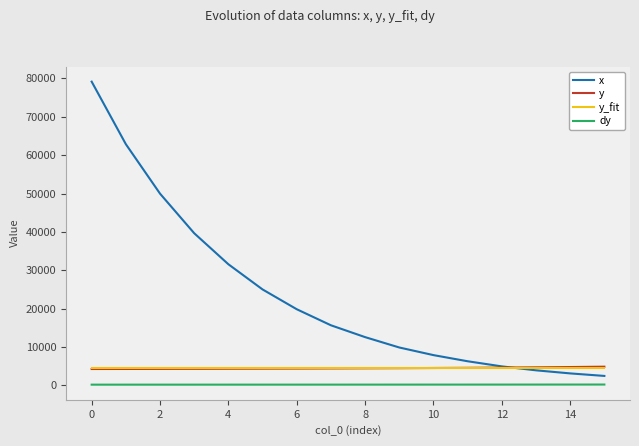

Which series has the widest spread of values?

x